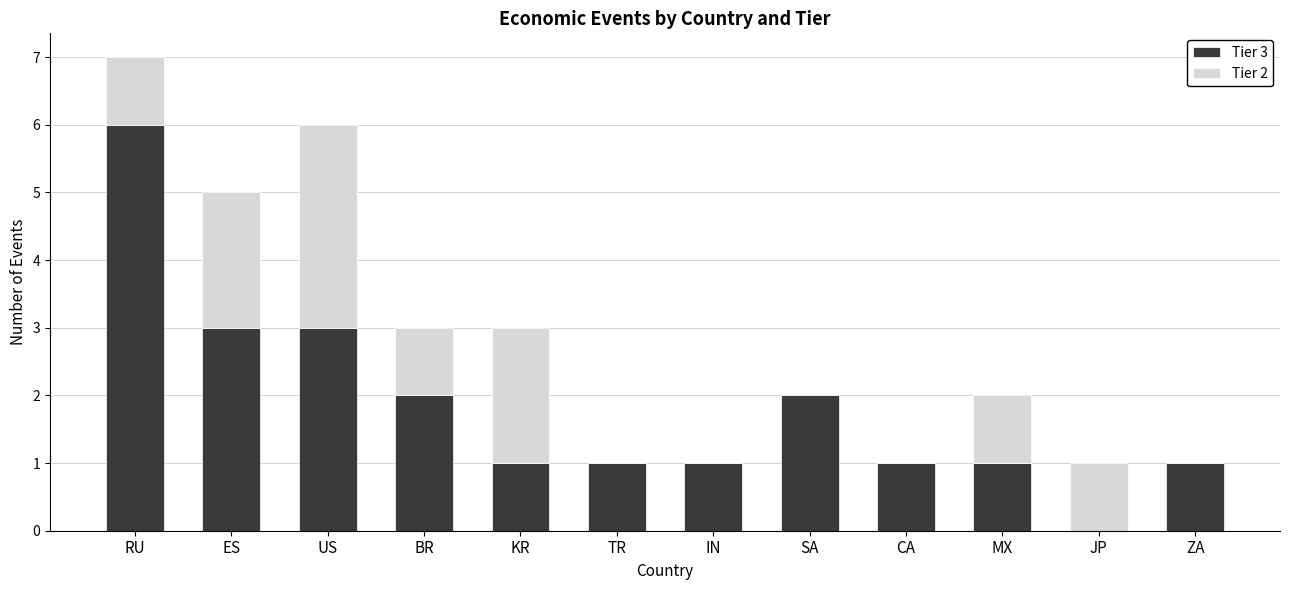

The value of Tier 3 at TR is 1. True or false?

True